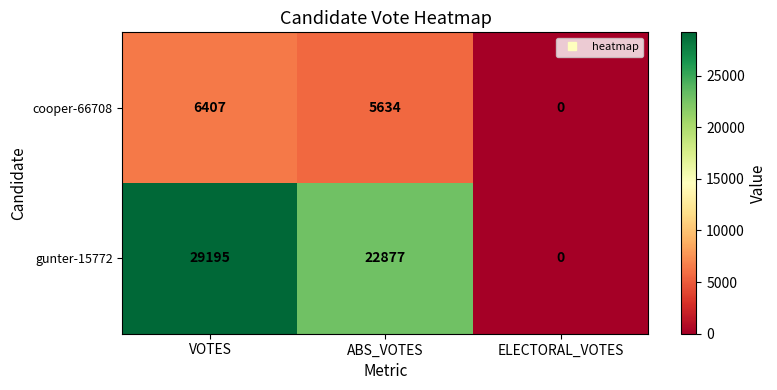

Between ABS_VOTES and ELECTORAL_VOTES, which series saw the biggest shift?

gunter-15772